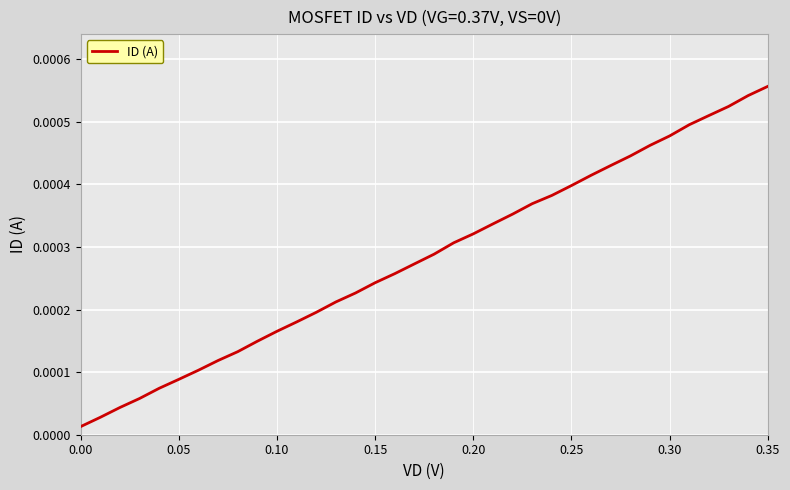

Is this an area chart (filled region under the line)?

No